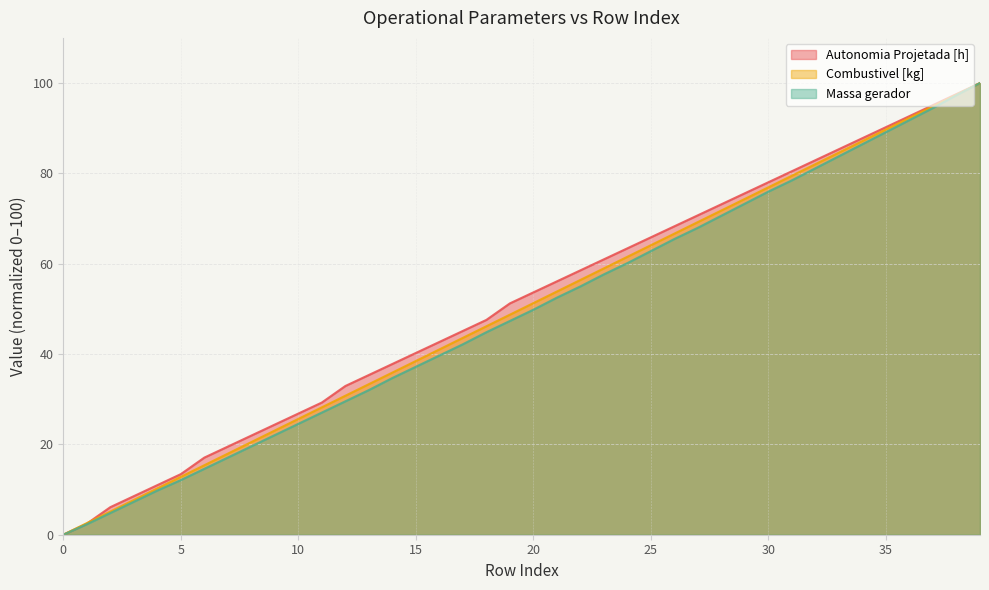

How many data points in Massa gerador are above 49?

20